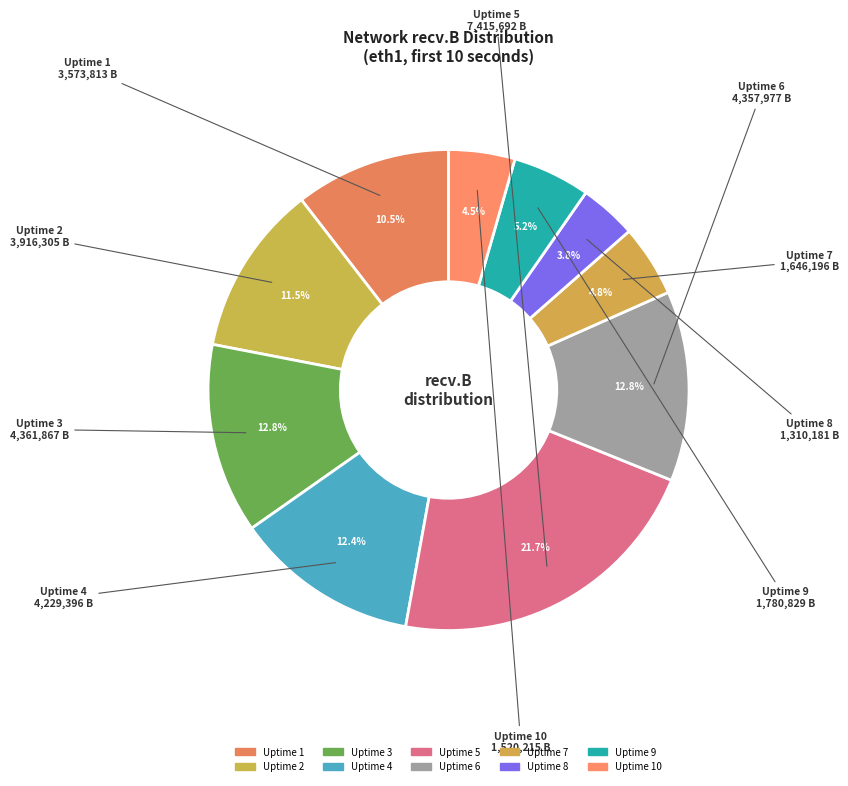

How many slices are in this pie chart?

10